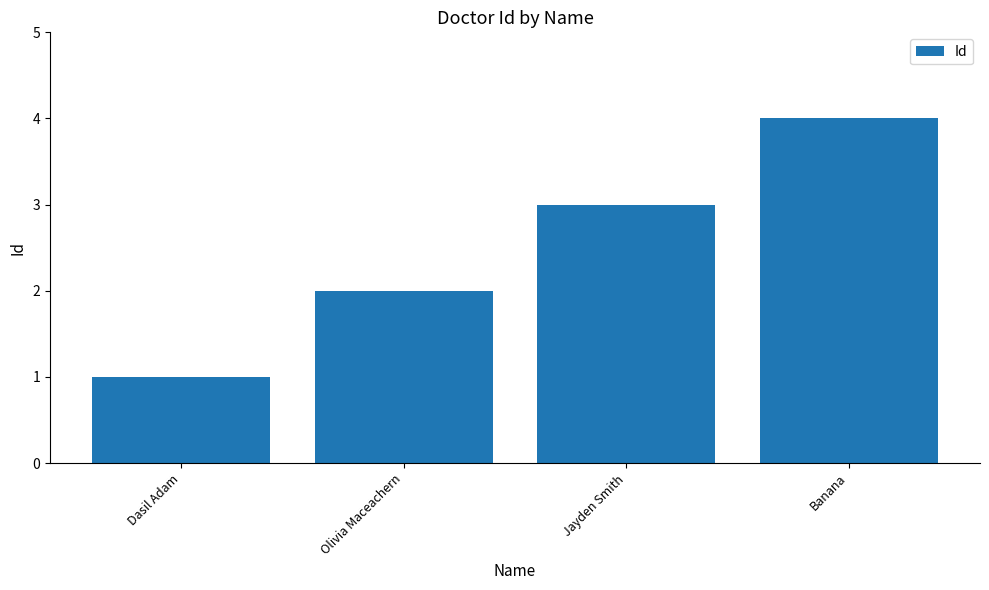

What position from the right is Olivia Maceachern?

3